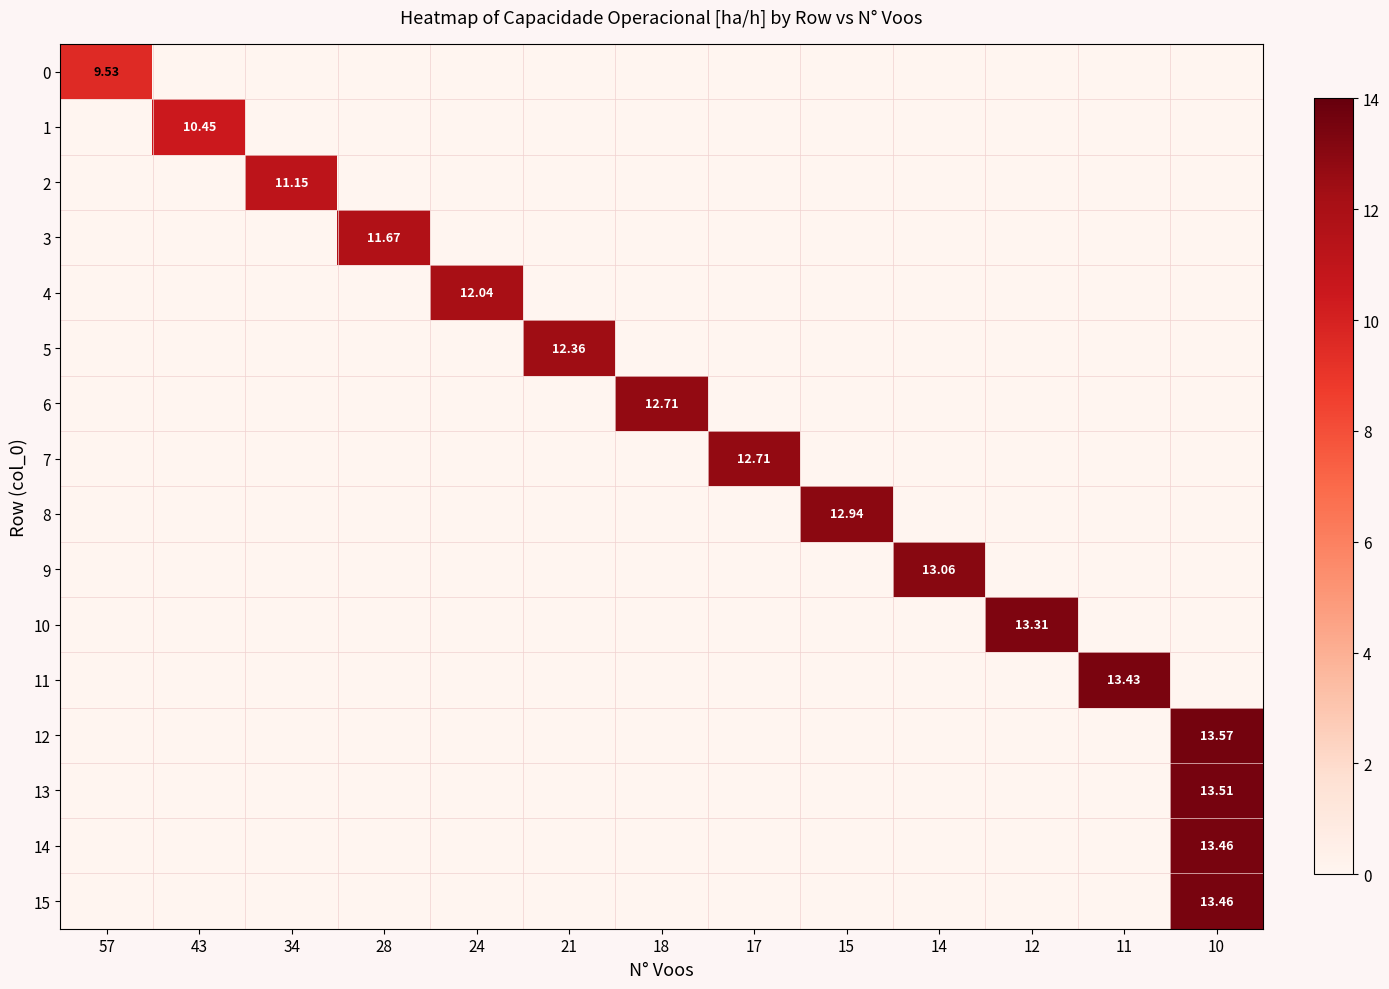

Which has a higher value, 18 or 43?

18